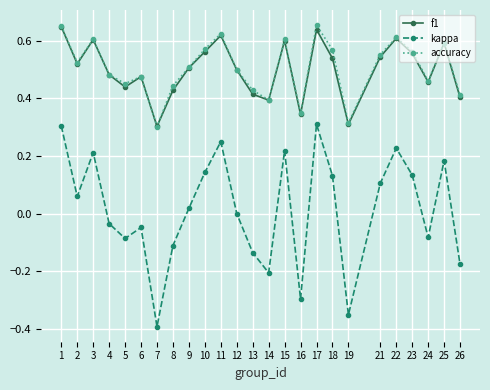

How many lines are shown in the chart?

3